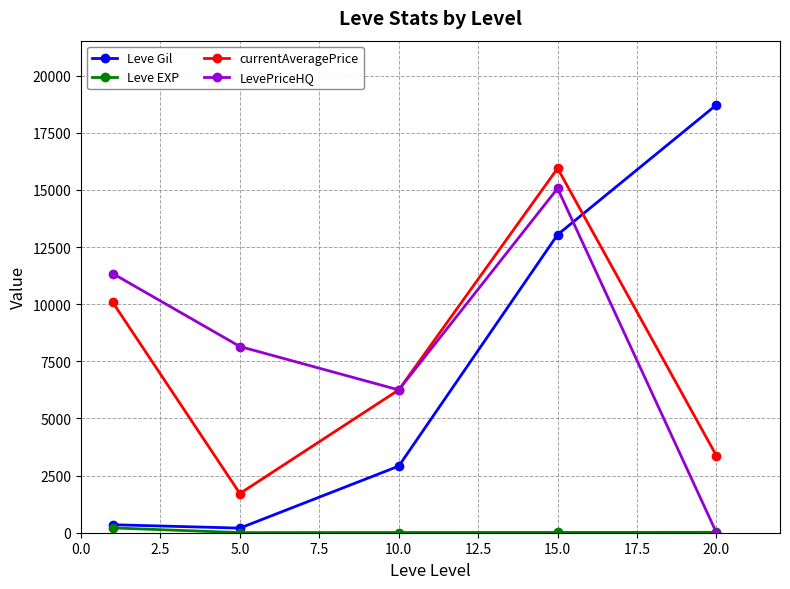

How many lines are shown in the chart?

4